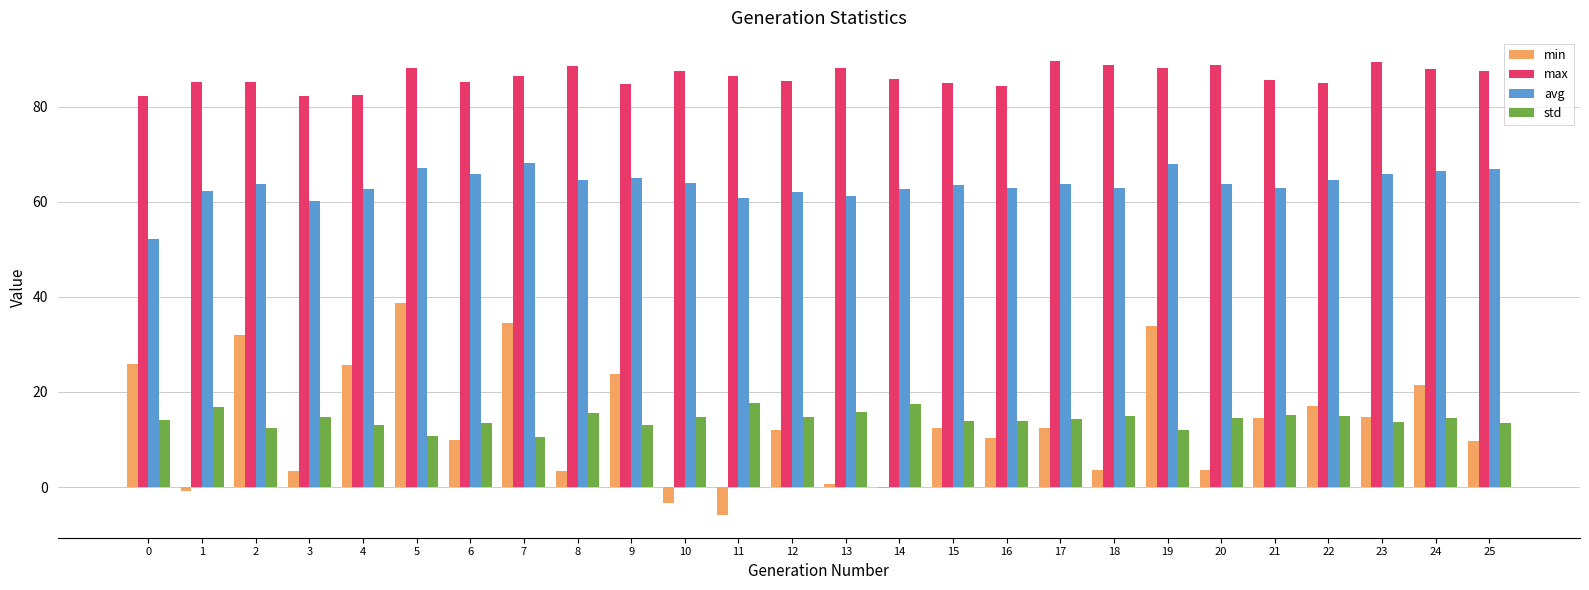

What are all the series names shown in the legend?

min, max, avg, std